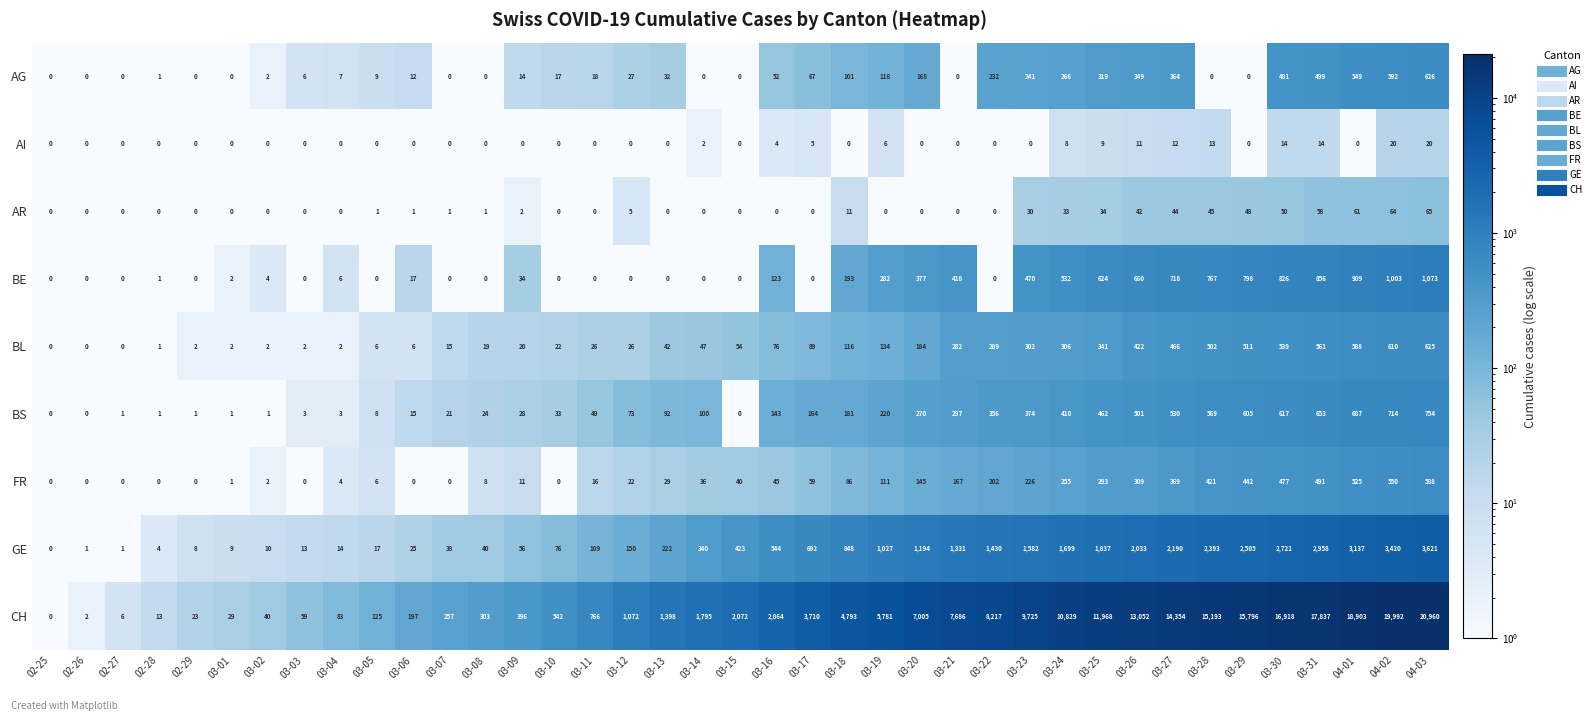

Which series has the largest total across all categories?

CH